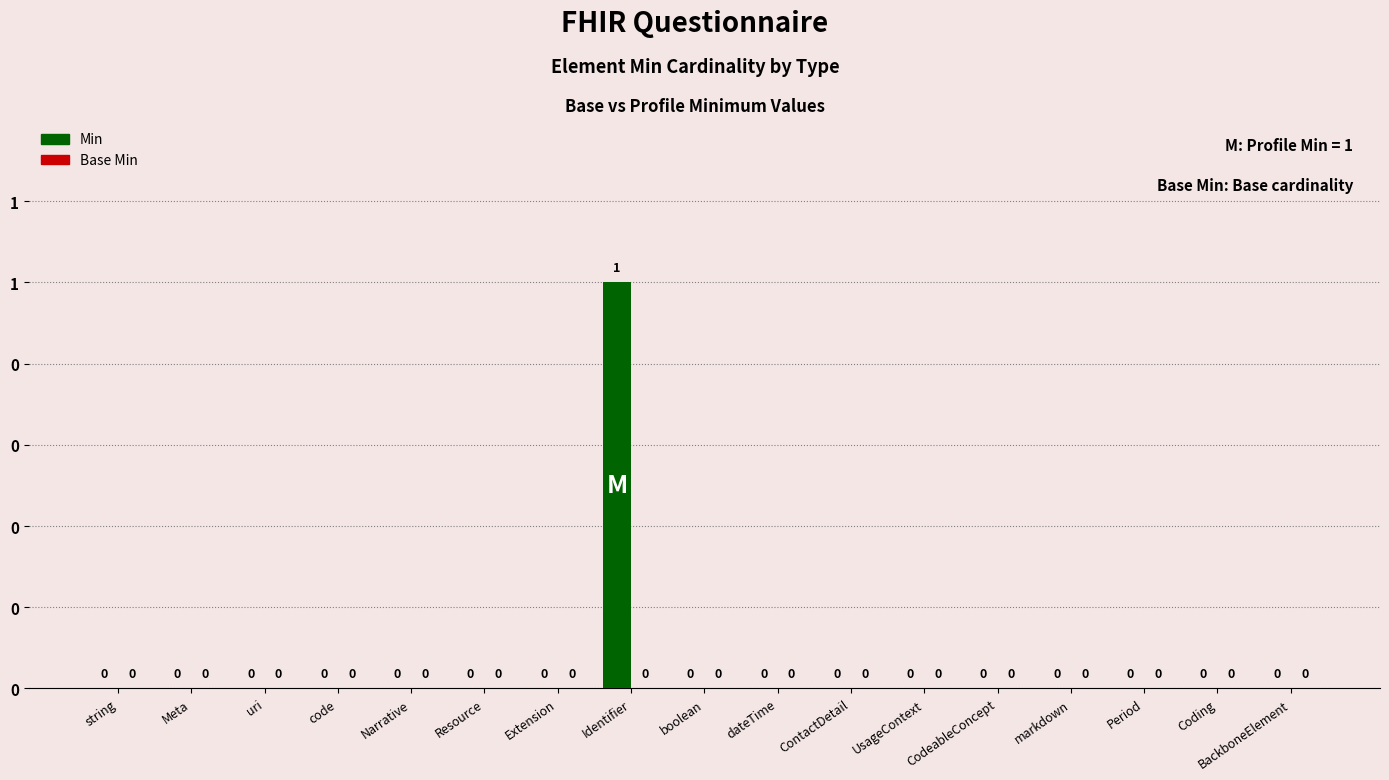

Reading left to right, extract all data points from this chart.

Min: 0	0	0	0	0	0	0	1	0	0	0	0	0	0	0	0	0
Base Min: 0	0	0	0	0	0	0	0	0	0	0	0	0	0	0	0	0